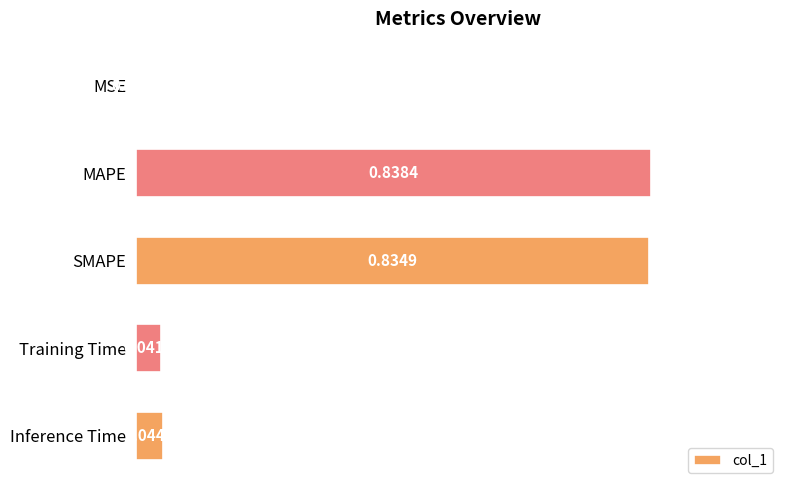

What is the sum of the values at SMAPE and Training Time?

0.9